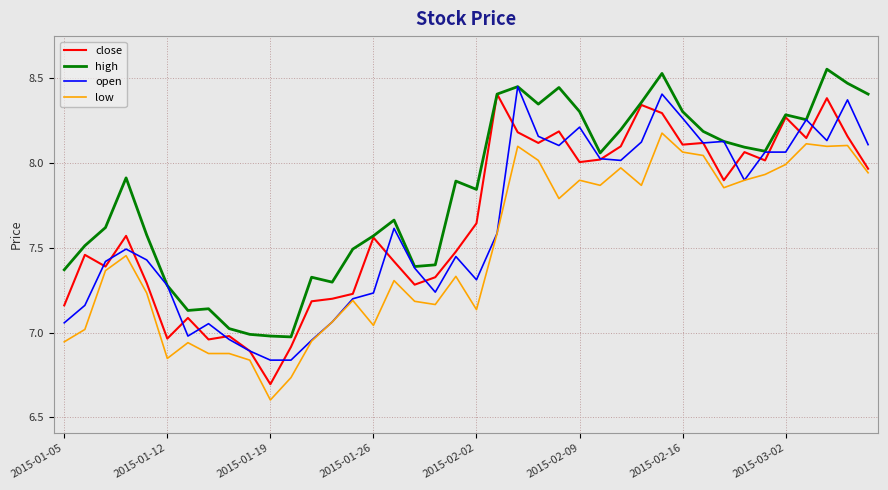

Which series has the largest total across all categories?

high